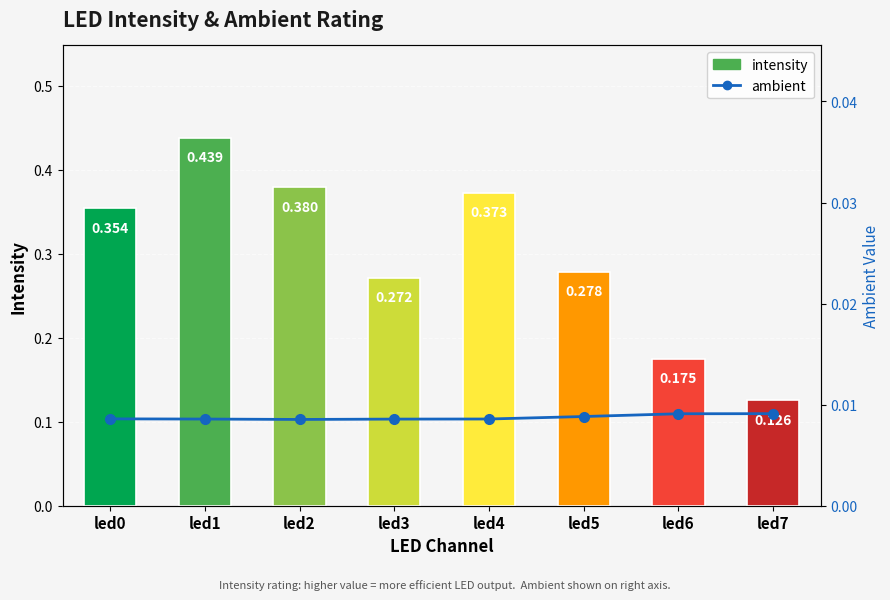

Reading left to right, extract all data points from this chart.

intensity: 0.4	0.4	0.4	0.3	0.4	0.3	0.2	0.1
ambient: 0.0	0.0	0.0	0.0	0.0	0.0	0.0	0.0